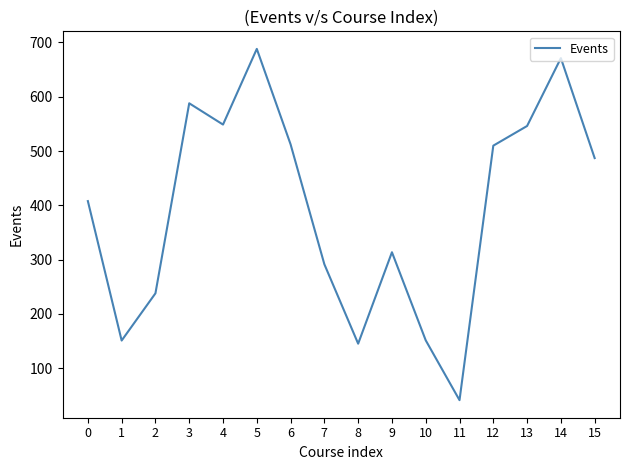

What is the average value?

393.1